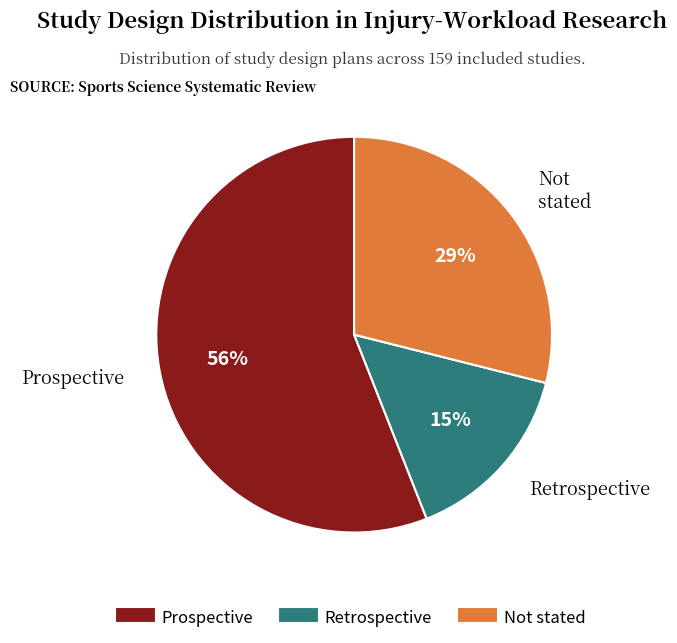

Rank the categories by value from highest to lowest.

Prospective, Not stated, Retrospective